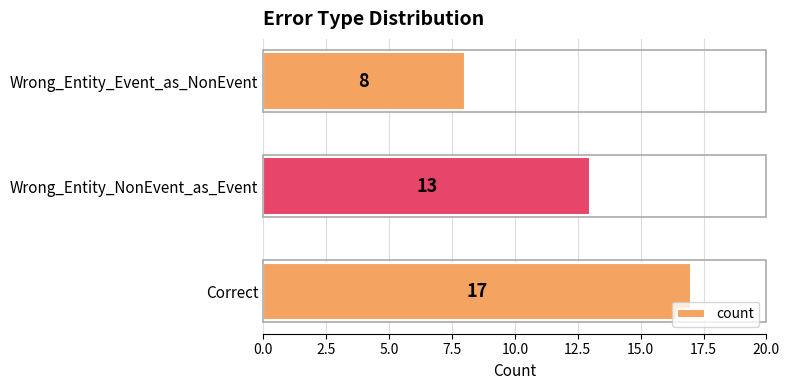

What is the difference between the maximum and second lowest values?

4